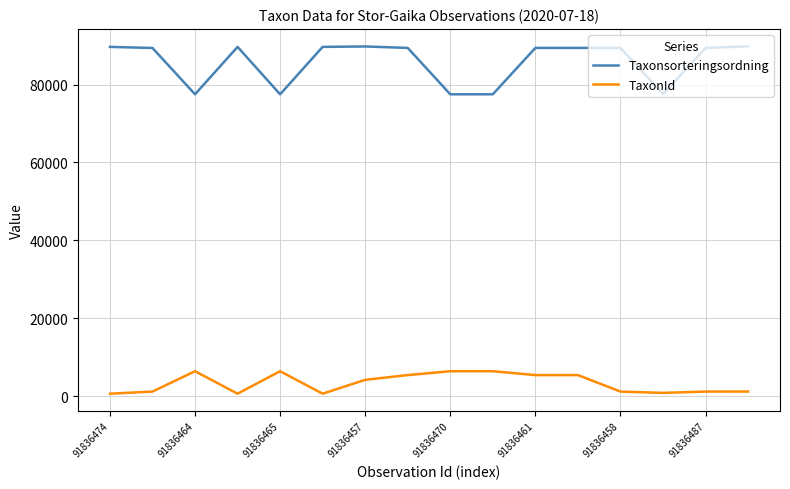

True or false: TaxonId and Taxonsorteringsordning intersect in this chart.

False